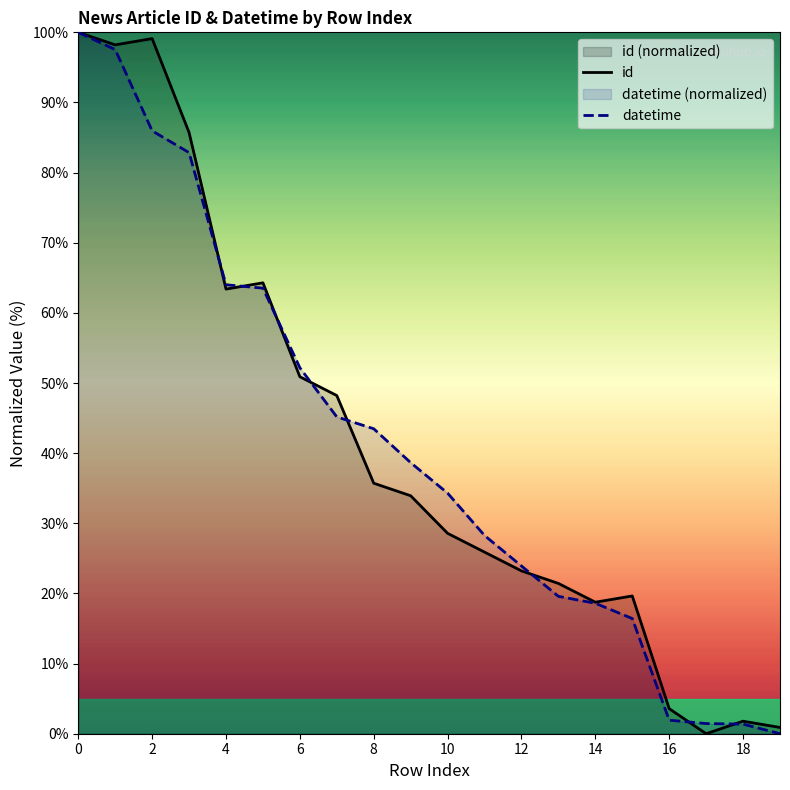

The value of id at 0 is 100.0. True or false?

True